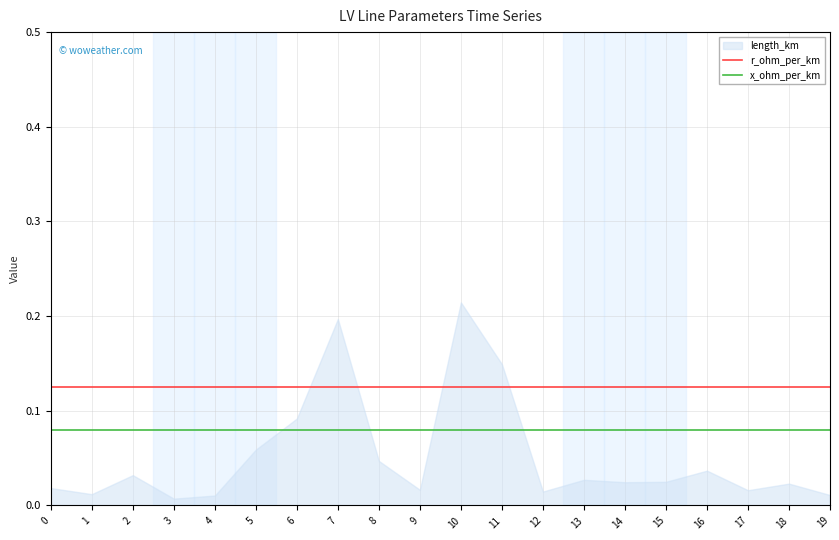

Does the chart have visible grid lines?

Yes